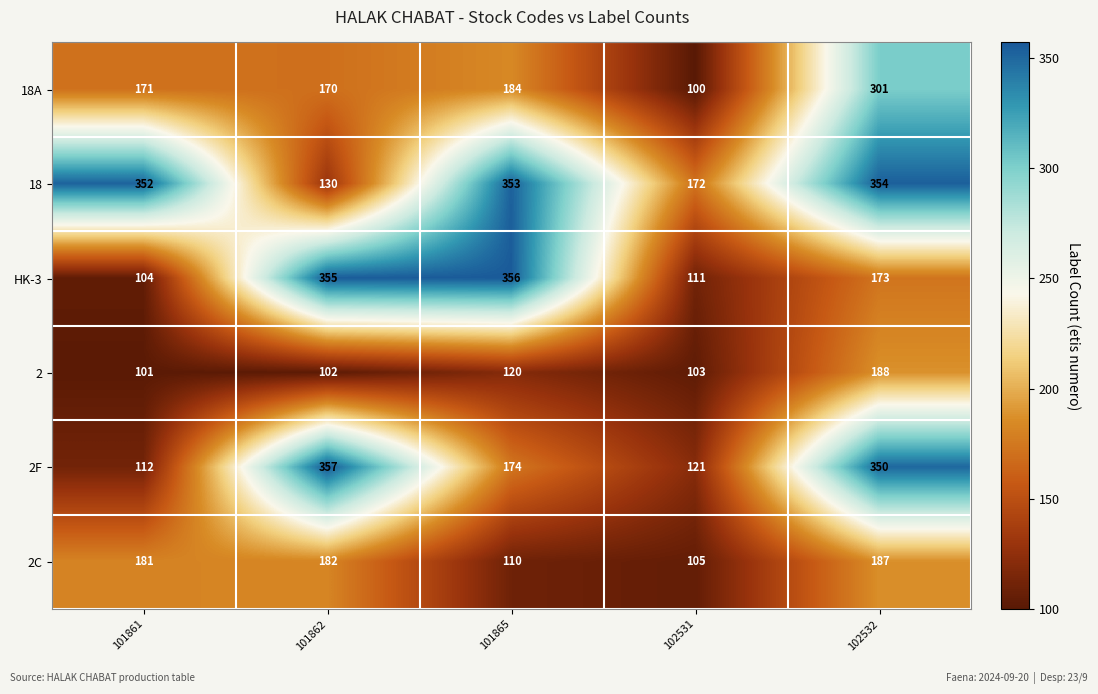

At 102532, list the series in order from smallest to largest.

HK-3, 2C, 2, 18A, 2F, 18